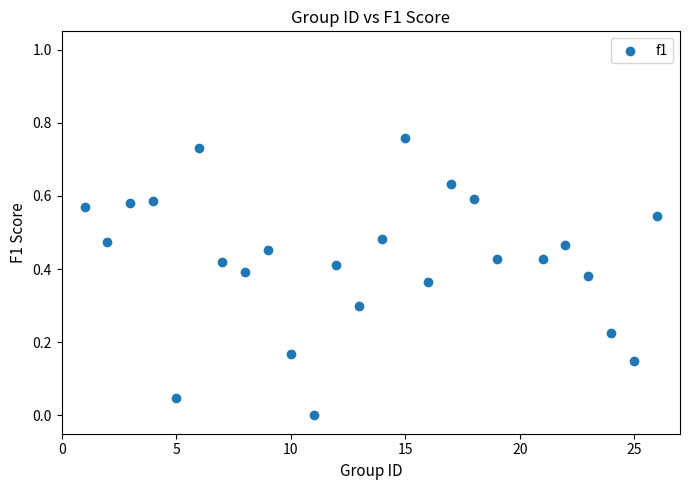

What is the range of X values (max minus min)?

25.0